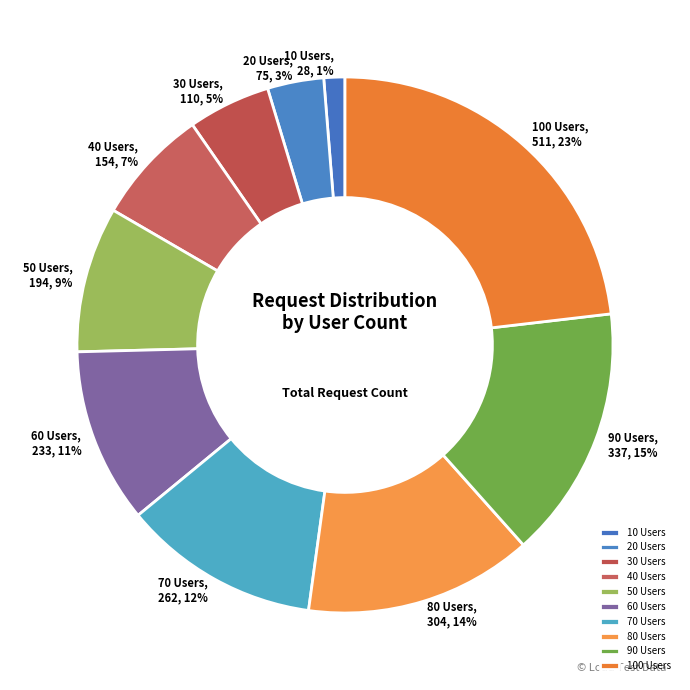

Which category has the smallest portion of the pie?

10 Users